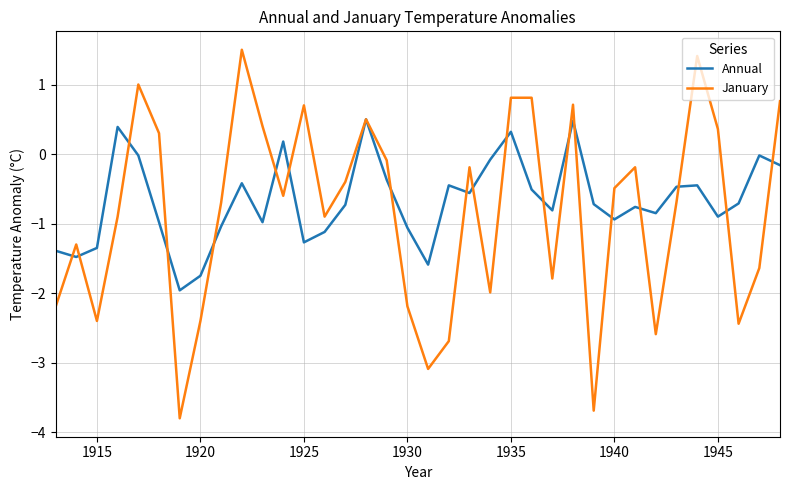

What is the average value of the Annual series?

-0.7